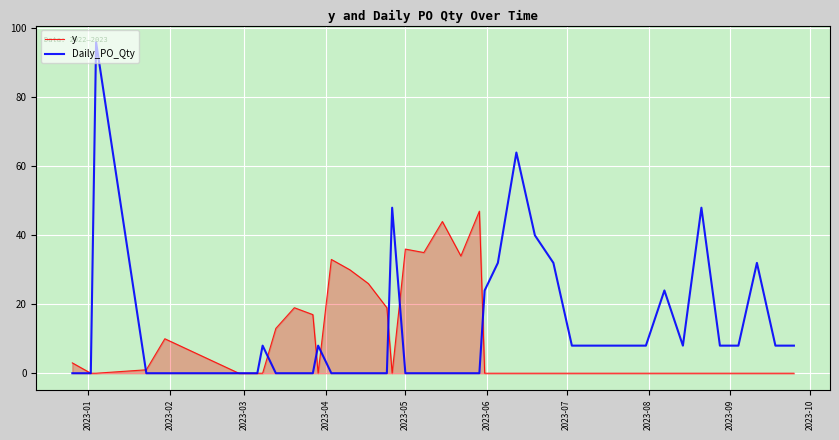

Which series has the largest range (max minus min)?

Daily_PO_Qty